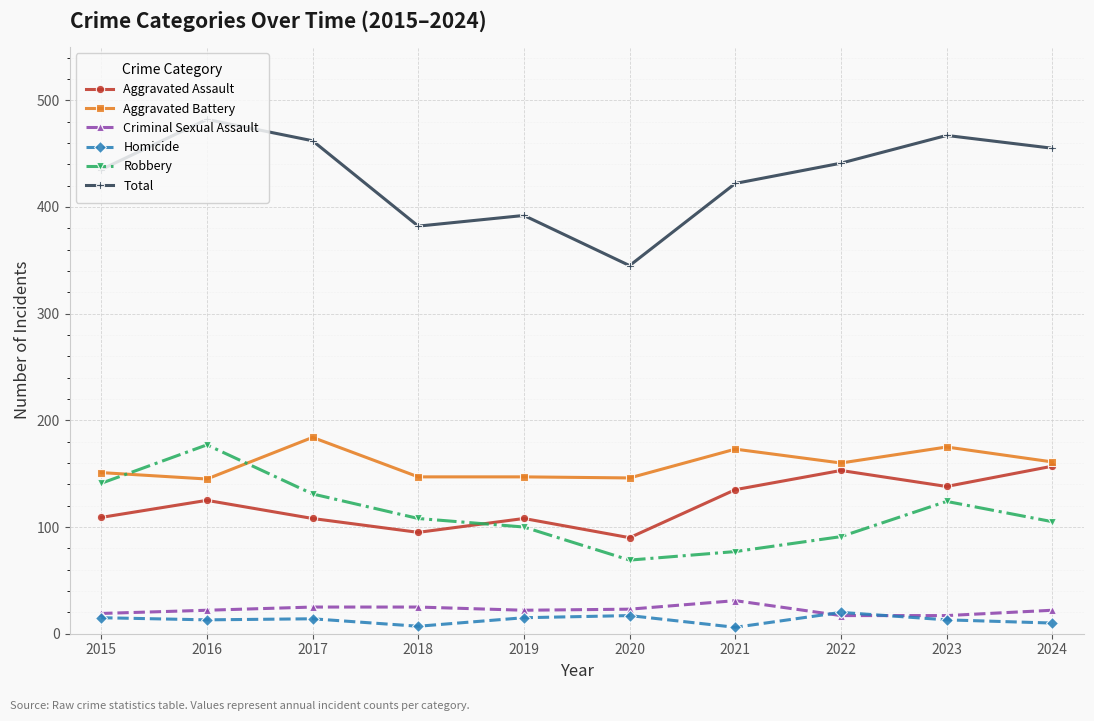

What is the difference between the second highest and second lowest values in the Robbery series?

64